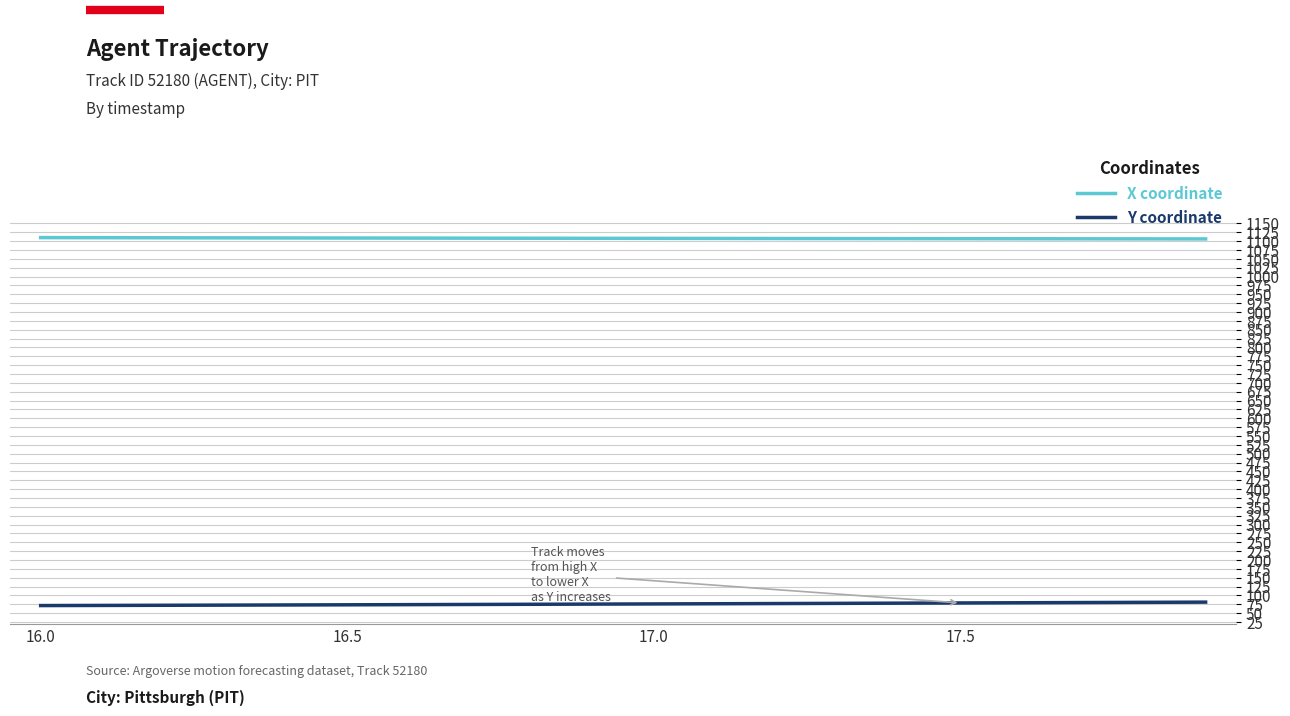

Does the chart display data point markers on the line(s)?

No